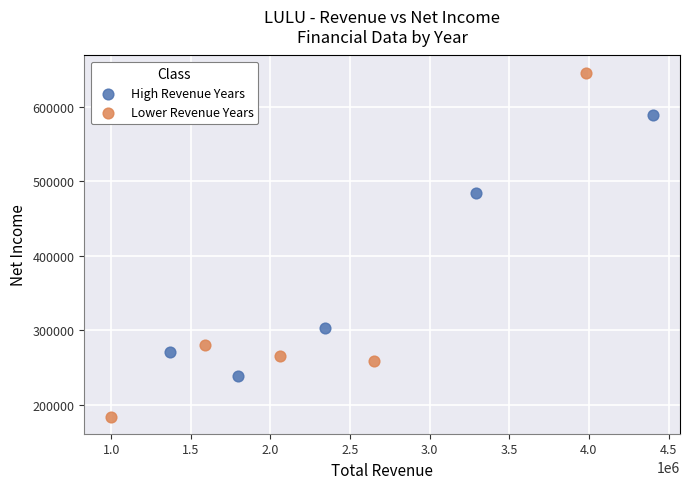

Which series reaches the minimum Y coordinate?

Lower Revenue Years